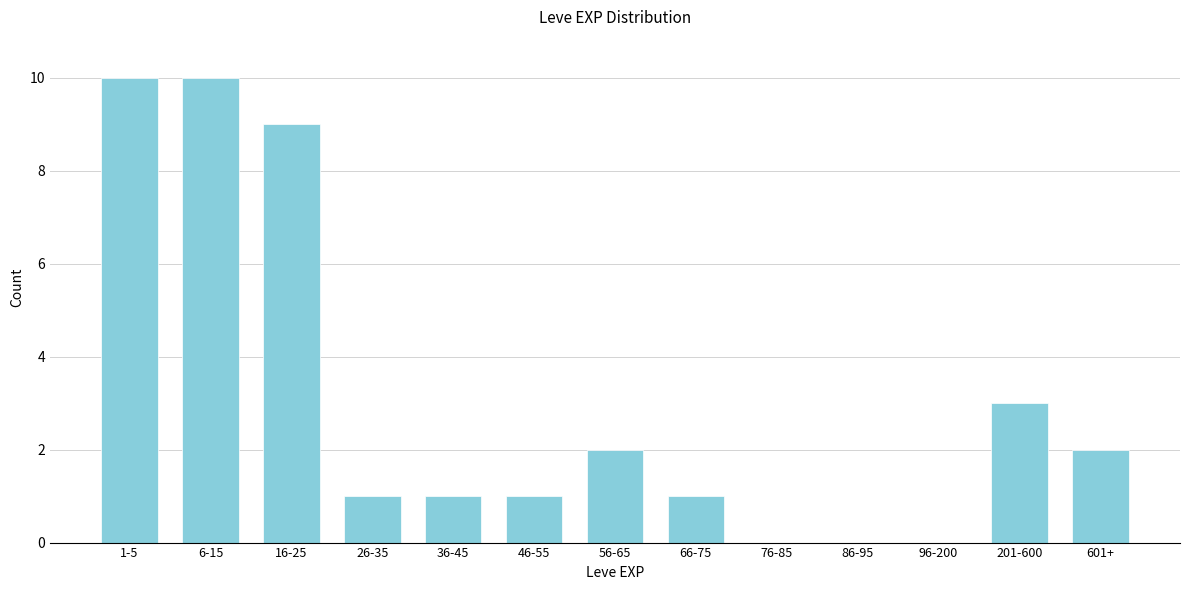

Reading left to right, what are all the values shown in this chart?

1-5=10	6-15=10	16-25=9	26-35=1	36-45=1	46-55=1	56-65=2	66-75=1	76-85=0	86-95=0	96-200=0	201-600=3	601+=2